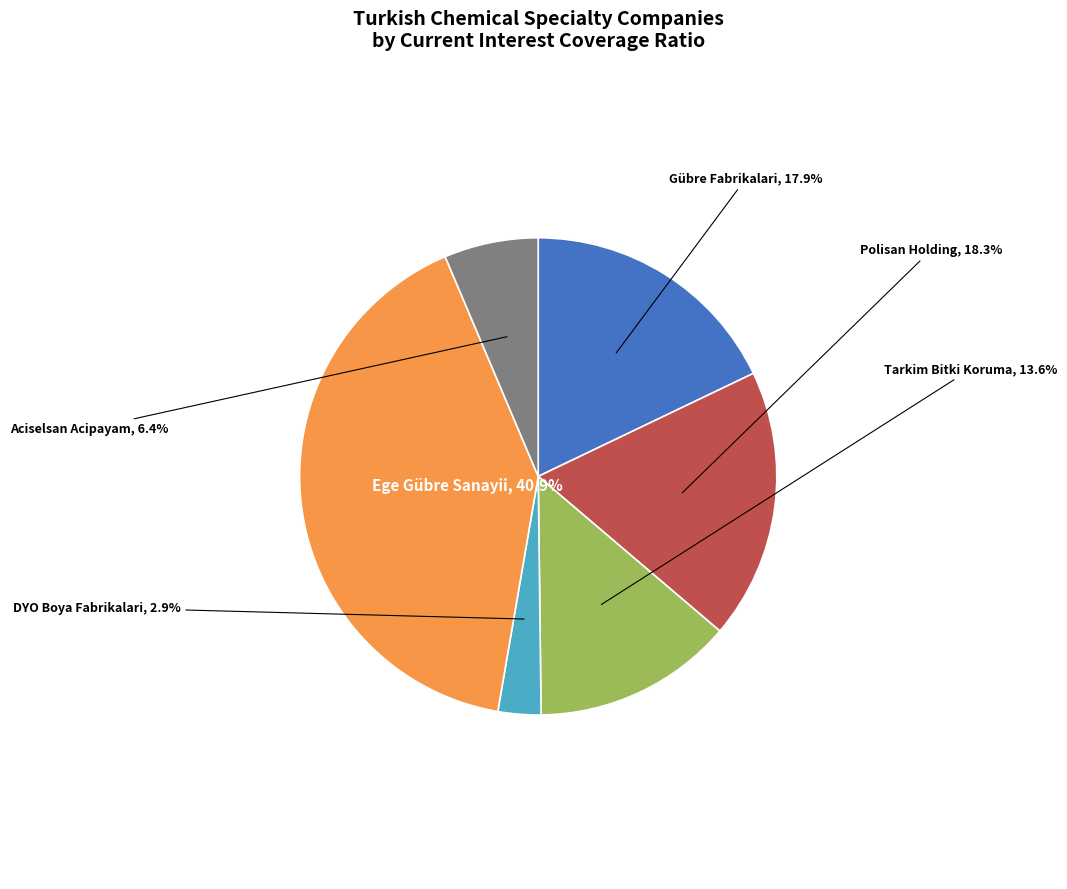

Is there a majority slice in this chart?

No